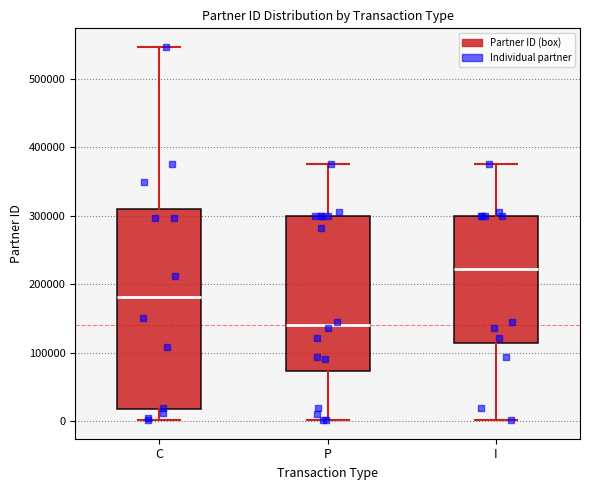

Reading left to right, read every box against the y-axis: the position of its median line, the range the box covers, and the ends of its whiskers. The values are not printed on the chart, so give them approximately, as read against the axis.

C: median 180000, box 20000 to 310000, whiskers 0 to 550000
P: median 140000, box 70000 to 300000, whiskers 0 to 380000
I: median 220000, box 110000 to 300000, whiskers 0 to 380000